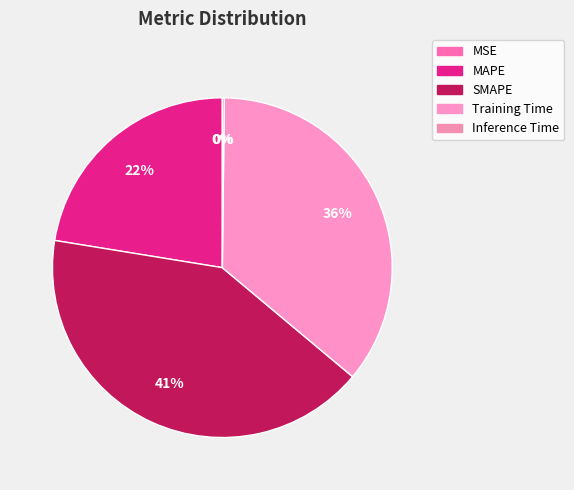

How much of the chart is everything except SMAPE?

58.5%